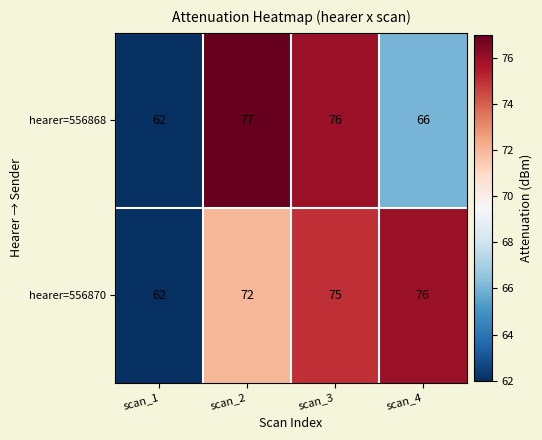

Reading left to right, list all the values displayed in this chart.

hearer=556868: scan_1=62	scan_2=77	scan_3=76	scan_4=66
hearer=556870: scan_1=62	scan_2=72	scan_3=75	scan_4=76